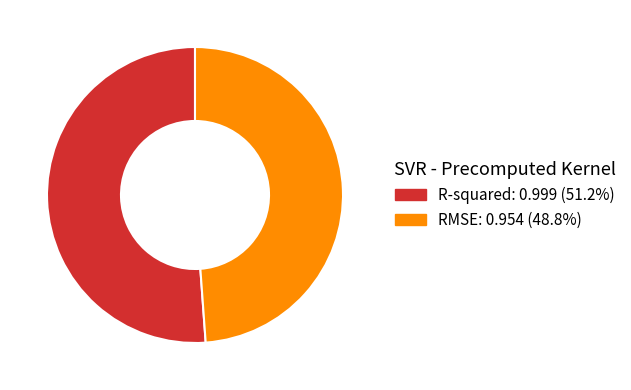

How many segments does this pie chart have?

2